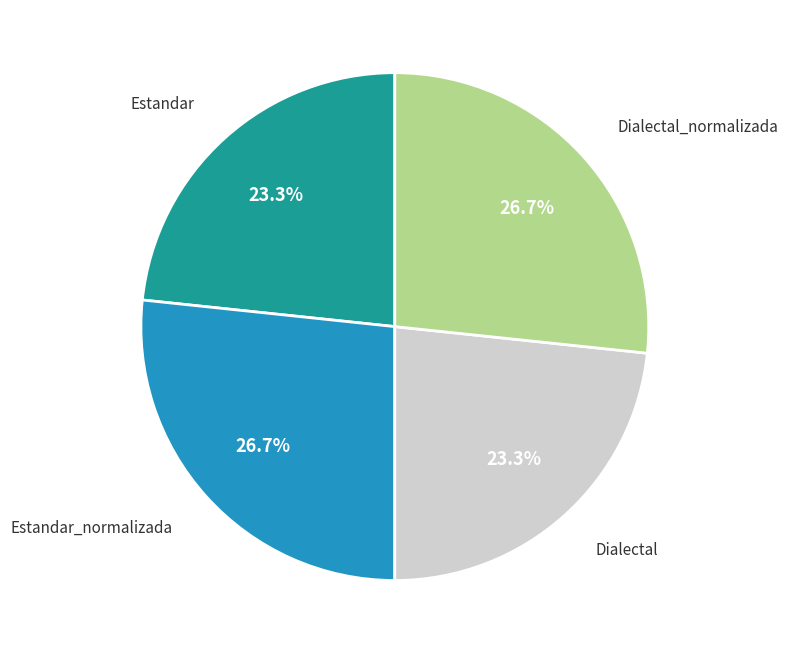

Is there a majority slice in this chart?

No